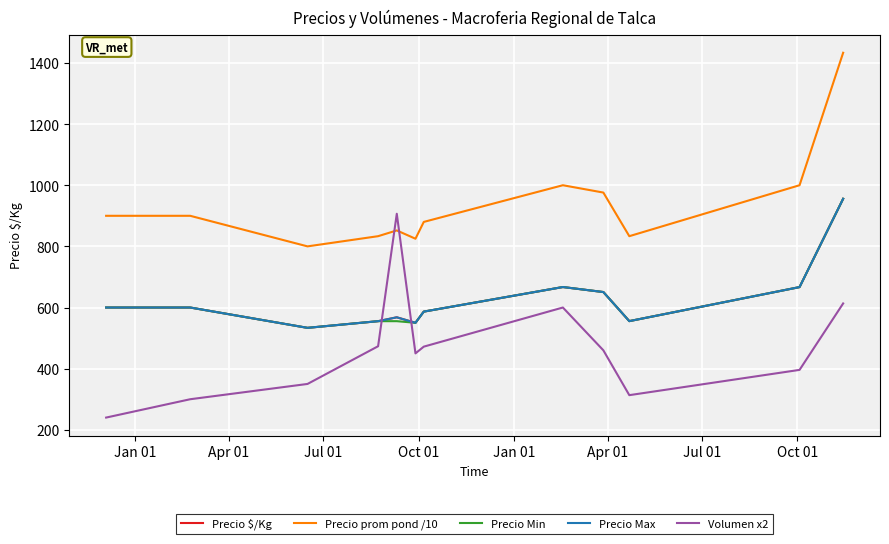

Where is the first local minimum for Precio Max?

Jul 01